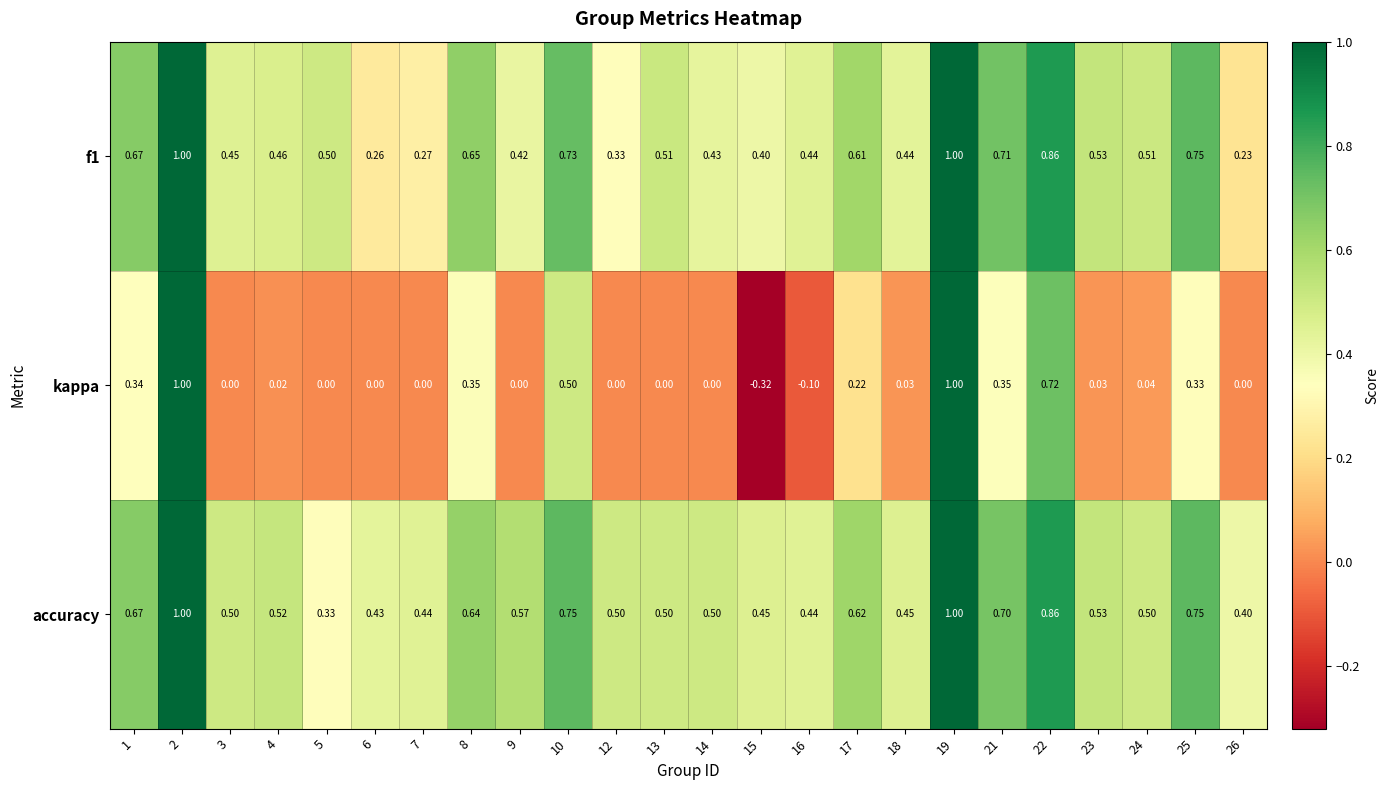

Count the number of data series in this chart.

3